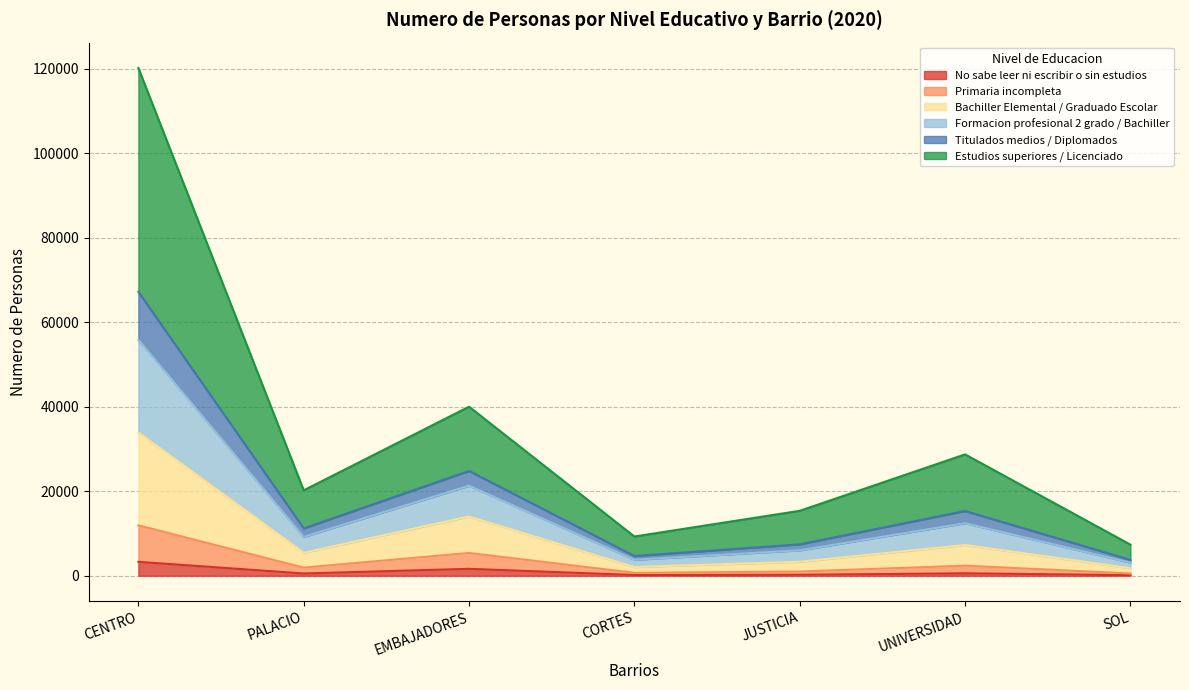

Does the chart have visible grid lines?

Yes